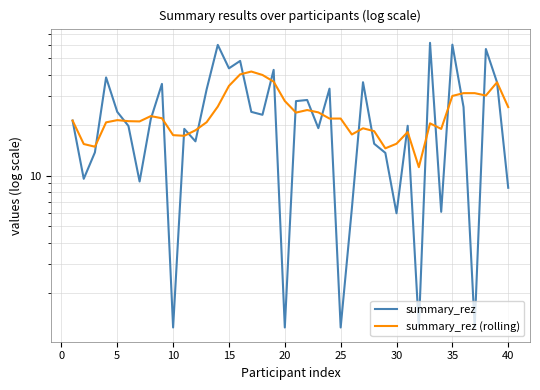

What is the minimum value for summary_rez?

1.2